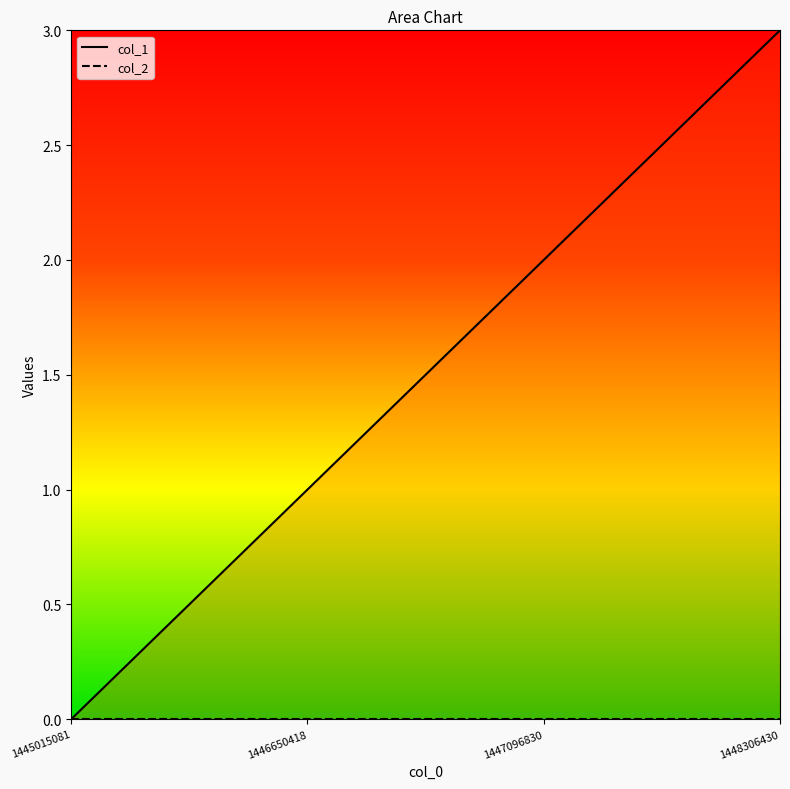

At which category does the chart reach its minimum across all series?

1445015081